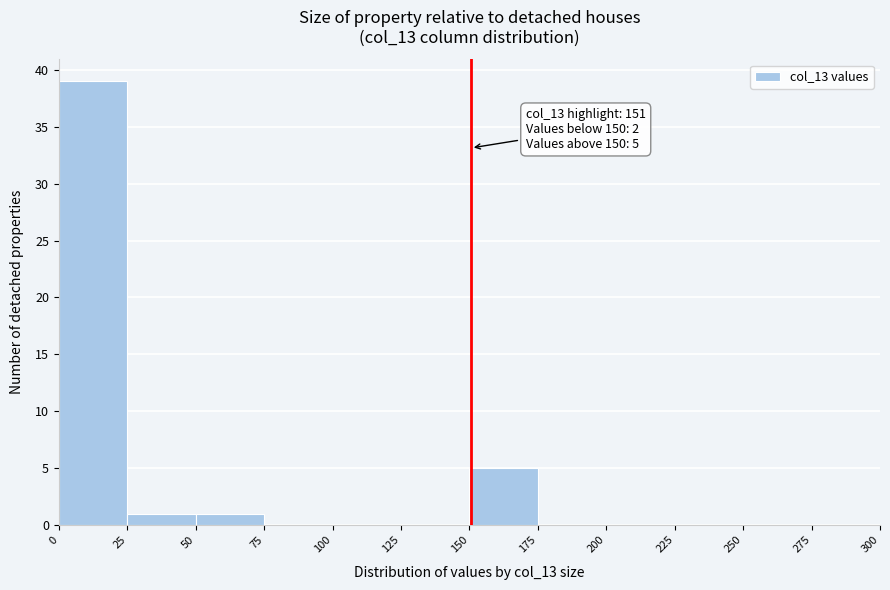

Which range on the x-axis has the tallest bar?

0 to 25